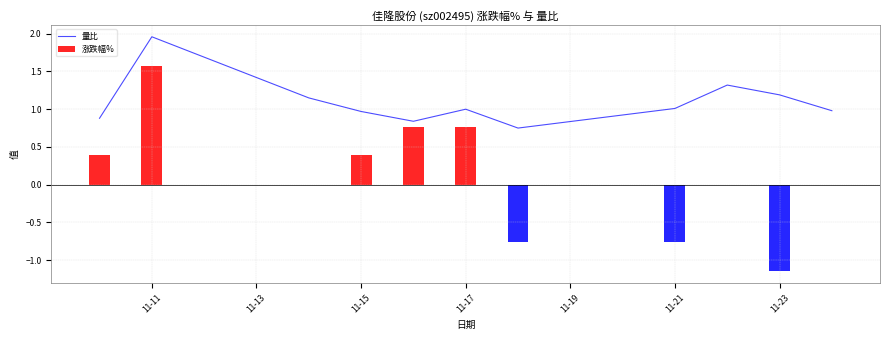

Is it true that 量比 equals 1.2 at 11-23?

True